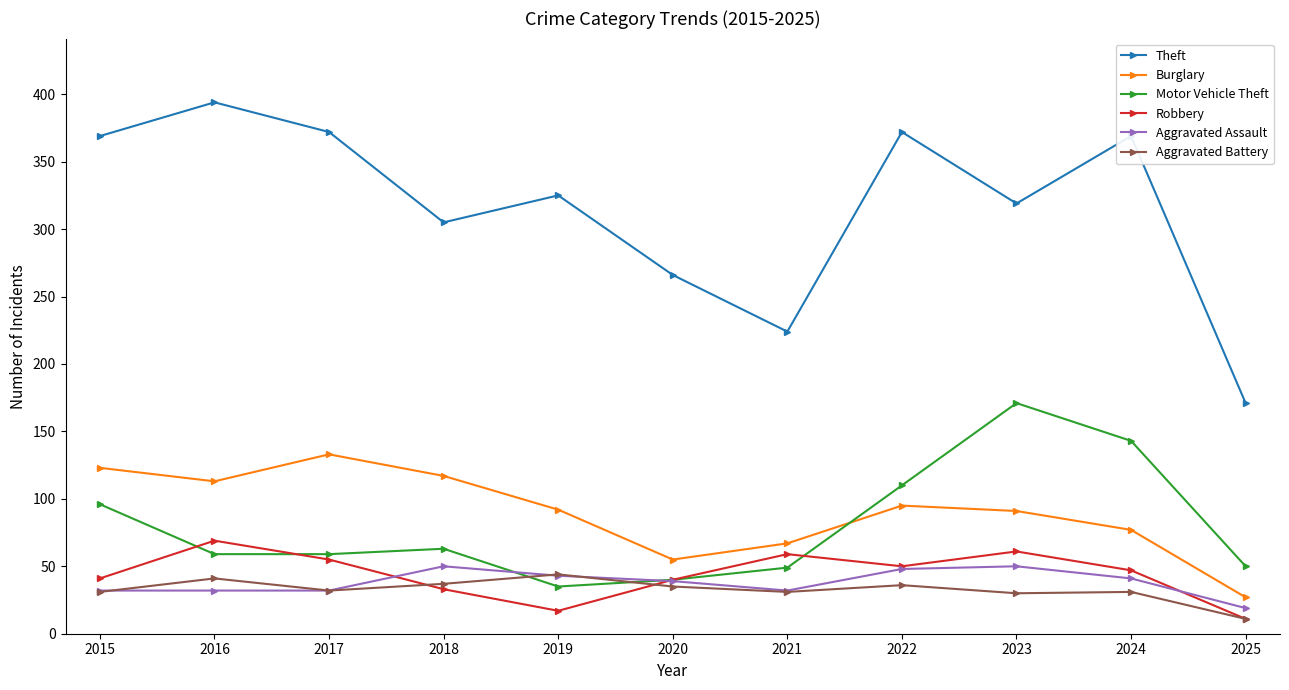

What is the value of the Burglary point at the 7th from the left?

67